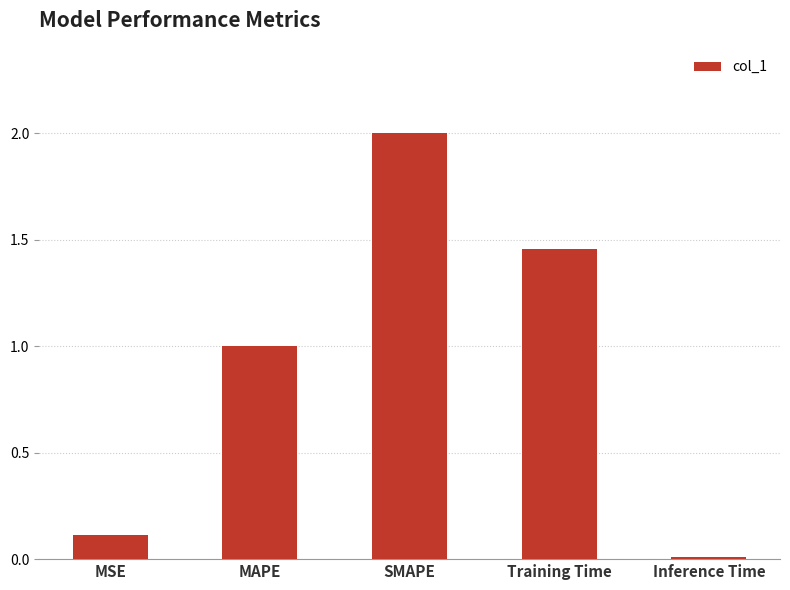

What is the label of the 3rd bar from the left?

SMAPE